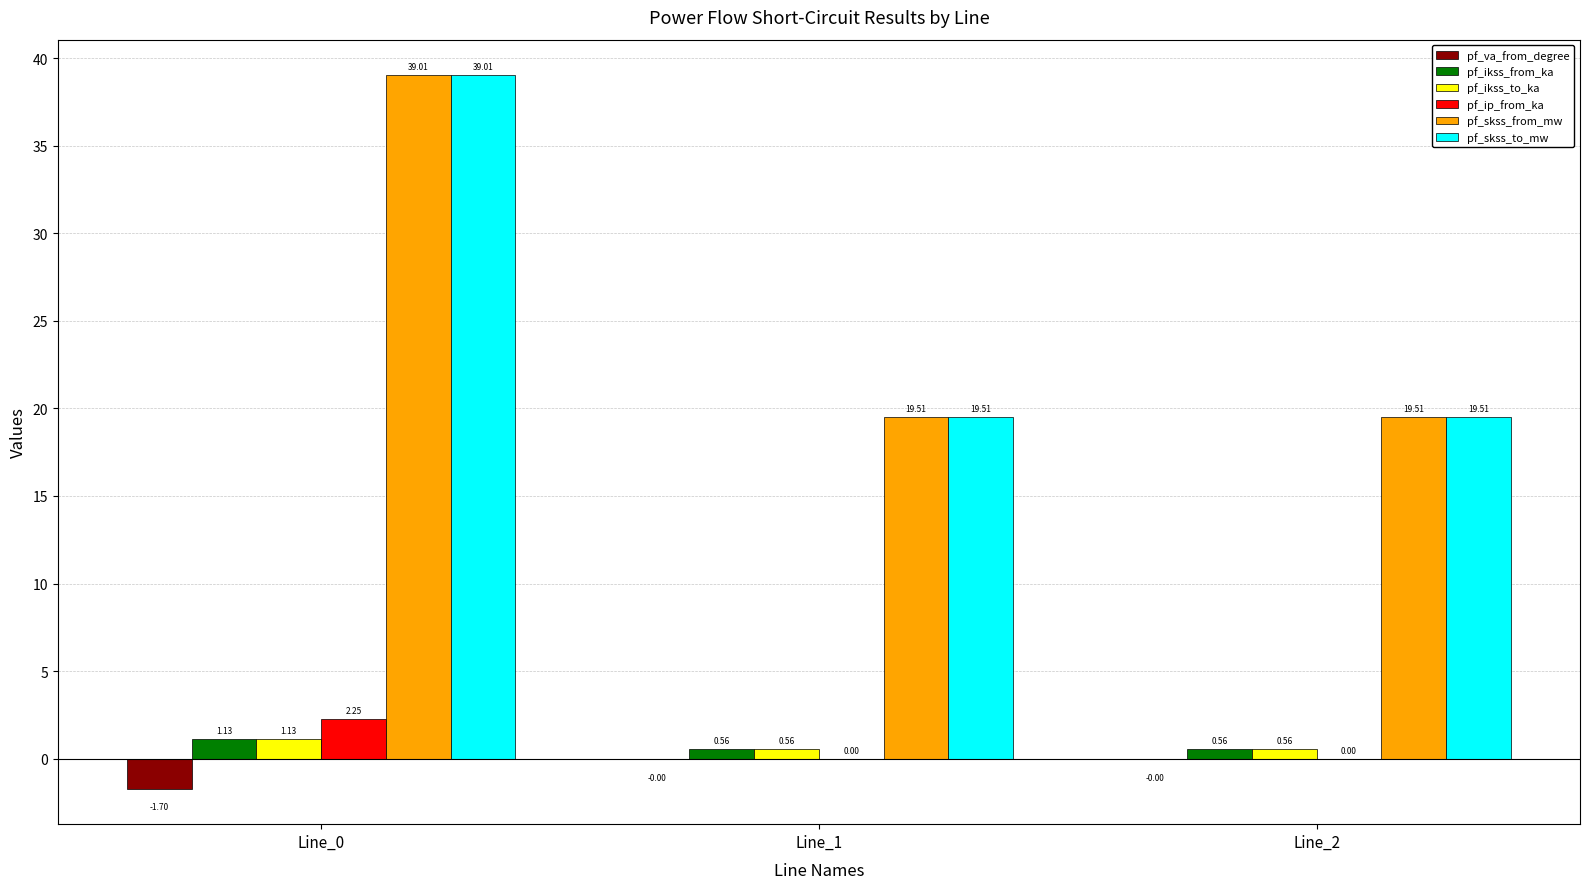

What is the sum of all pf_skss_from_mw values?

78.0